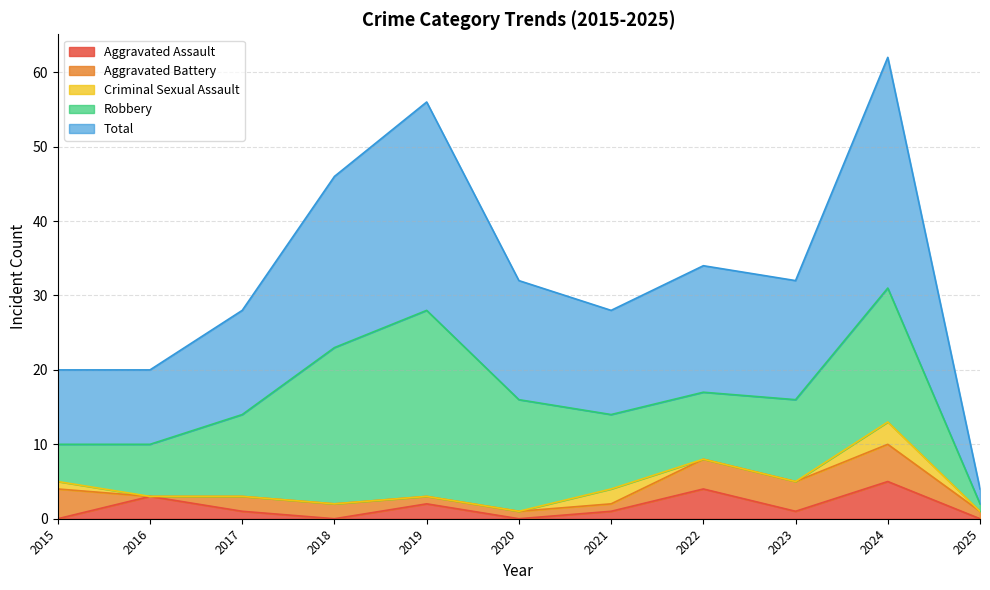

Which series has the largest total across all categories?

Total